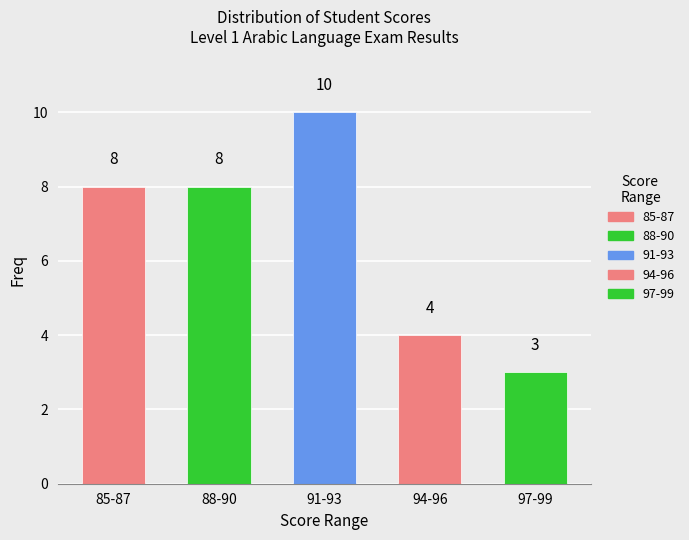

Reading left to right, extract all data points from this chart.

8	8	10	4	3